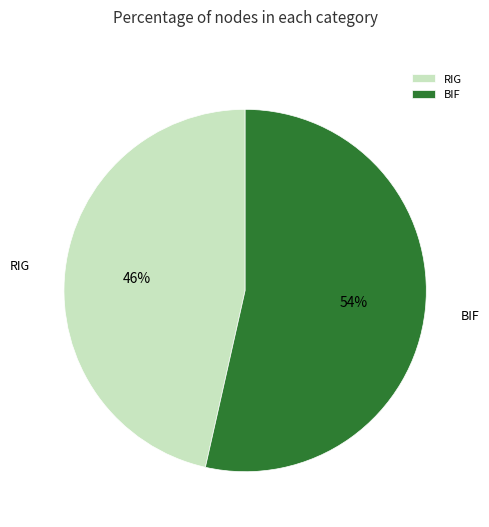

Approximately how many times larger is the value at RIG compared to BIF?

0.9